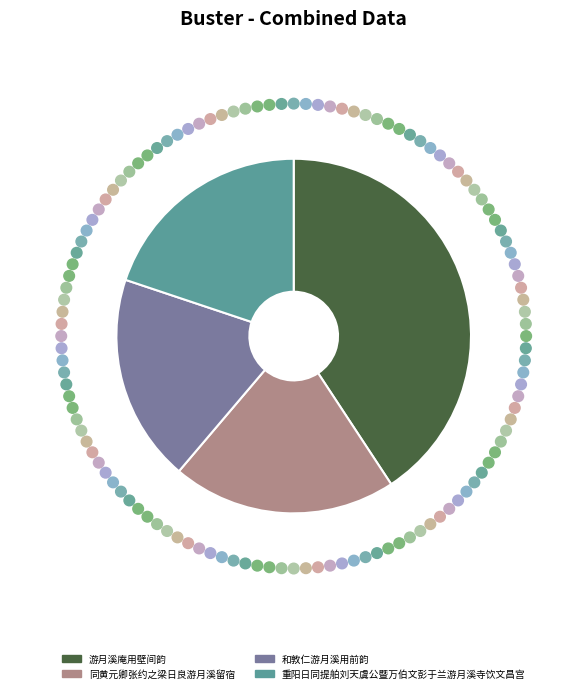

Which slice is the smallest?

和敦仁游月溪用前韵